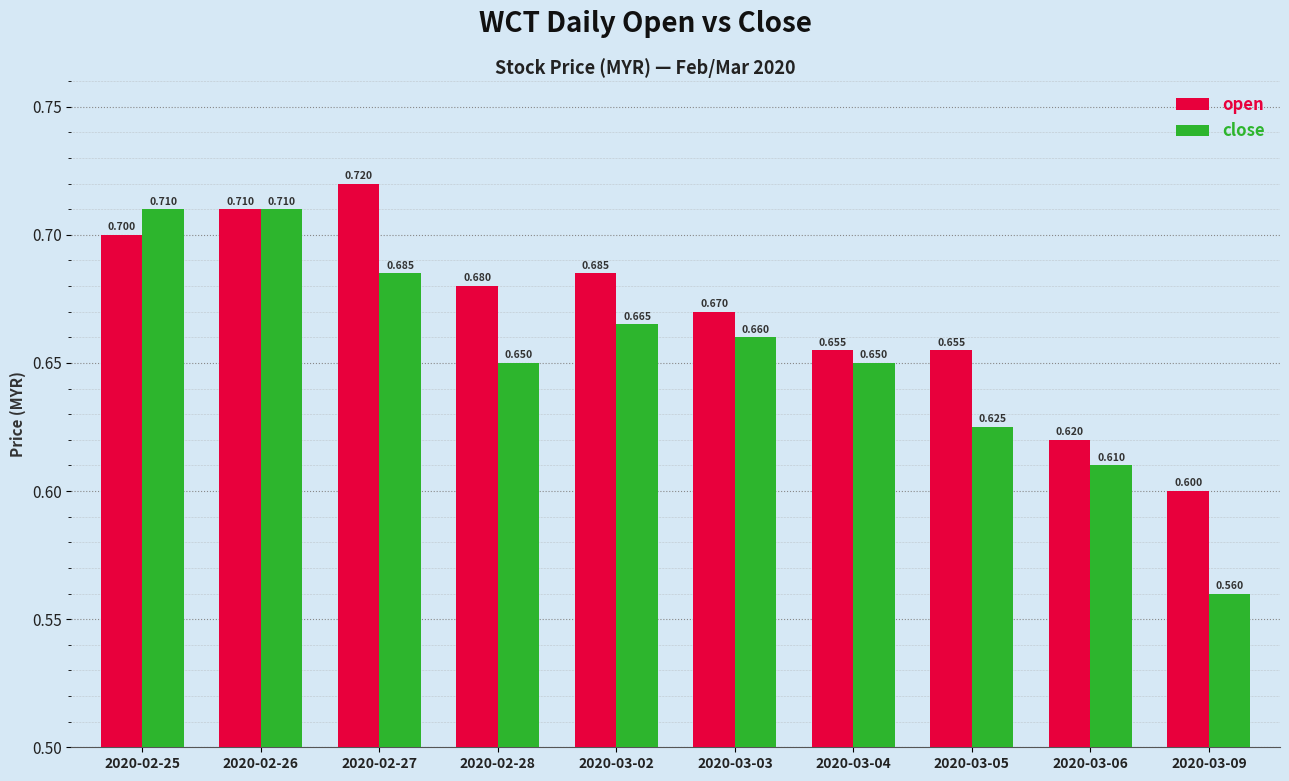

Reading left to right, transcribe all the data shown in this chart.

open: 2020-02-25=0.7	2020-02-26=0.7	2020-02-27=0.7	2020-02-28=0.7	2020-03-02=0.7	2020-03-03=0.7	2020-03-04=0.7	2020-03-05=0.7	2020-03-06=0.6	2020-03-09=0.6
close: 2020-02-25=0.7	2020-02-26=0.7	2020-02-27=0.7	2020-02-28=0.7	2020-03-02=0.7	2020-03-03=0.7	2020-03-04=0.7	2020-03-05=0.6	2020-03-06=0.6	2020-03-09=0.6